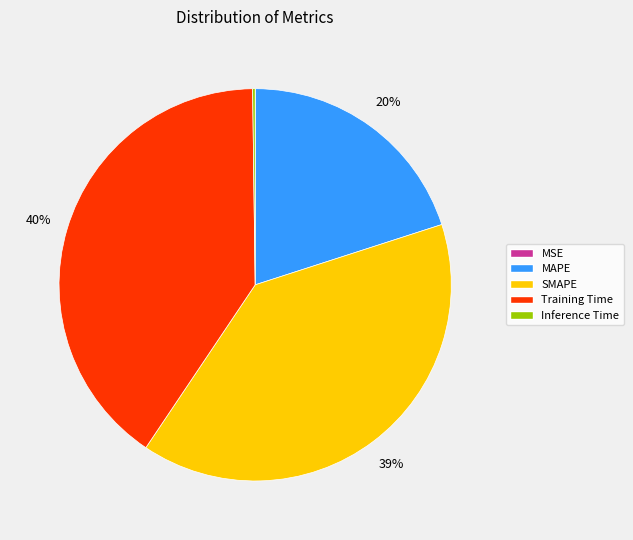

Does MAPE account for over 50% of the chart?

No